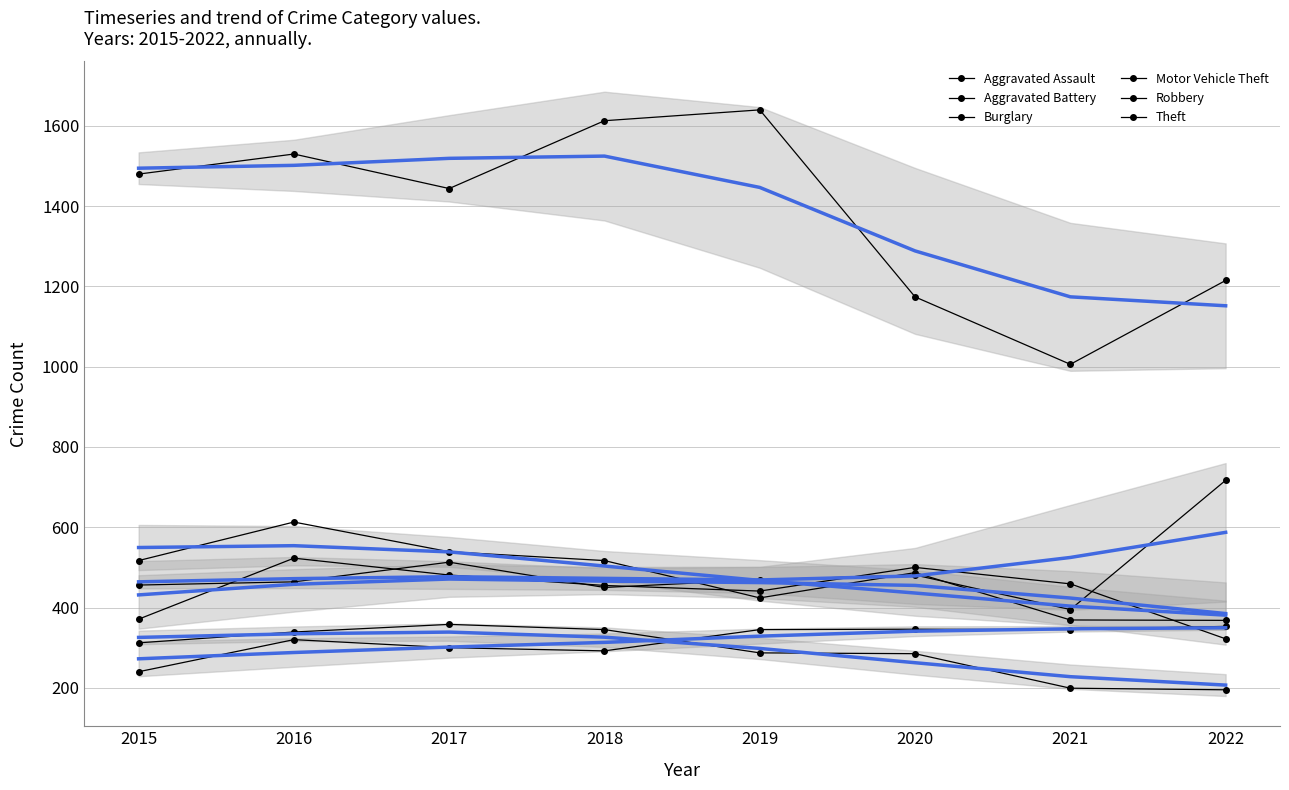

How many data points does each series have?

8